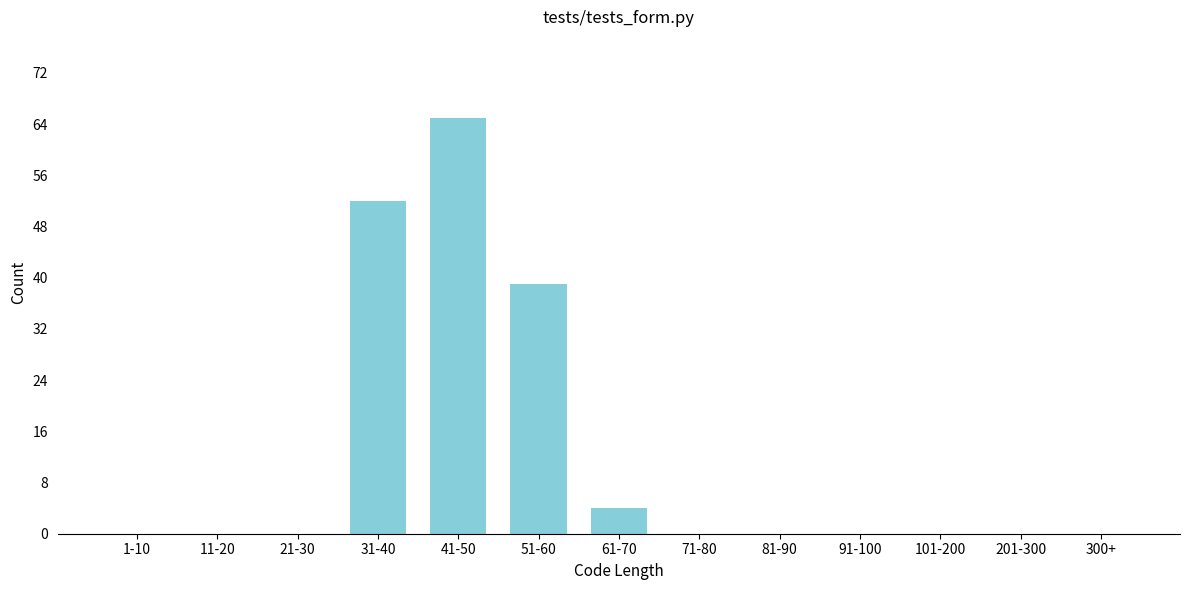

Reading right to left, extract all data points from this chart.

300+=0	201-300=0	101-200=0	91-100=0	81-90=0	71-80=0	61-70=4	51-60=39	41-50=65	31-40=52	21-30=0	11-20=0	1-10=0